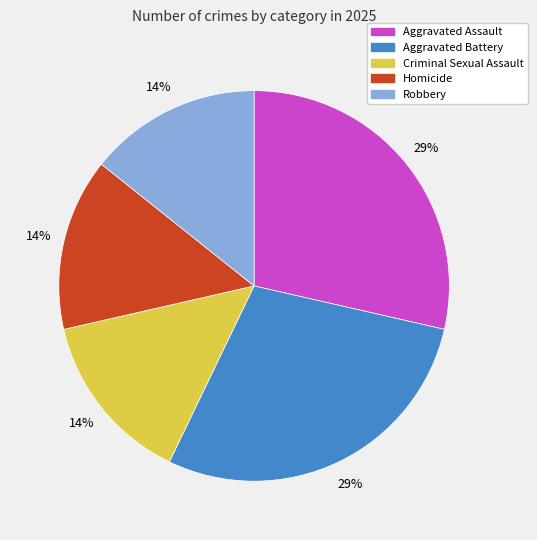

To the nearest percent, what is the combined percentage of Robbery and Aggravated Battery?

43%